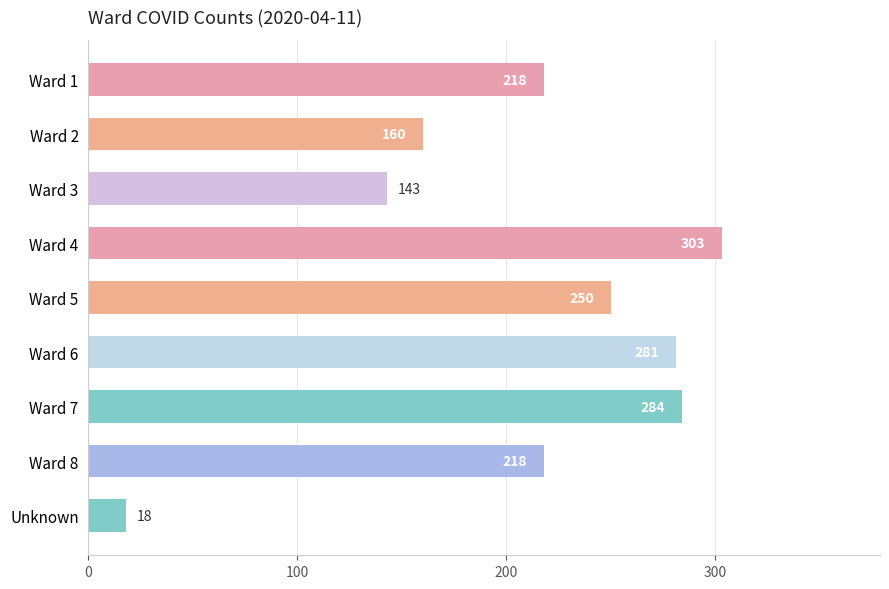

Reading bottom to top, what are all the values shown in this chart?

18	218	284	281	250	303	143	160	218